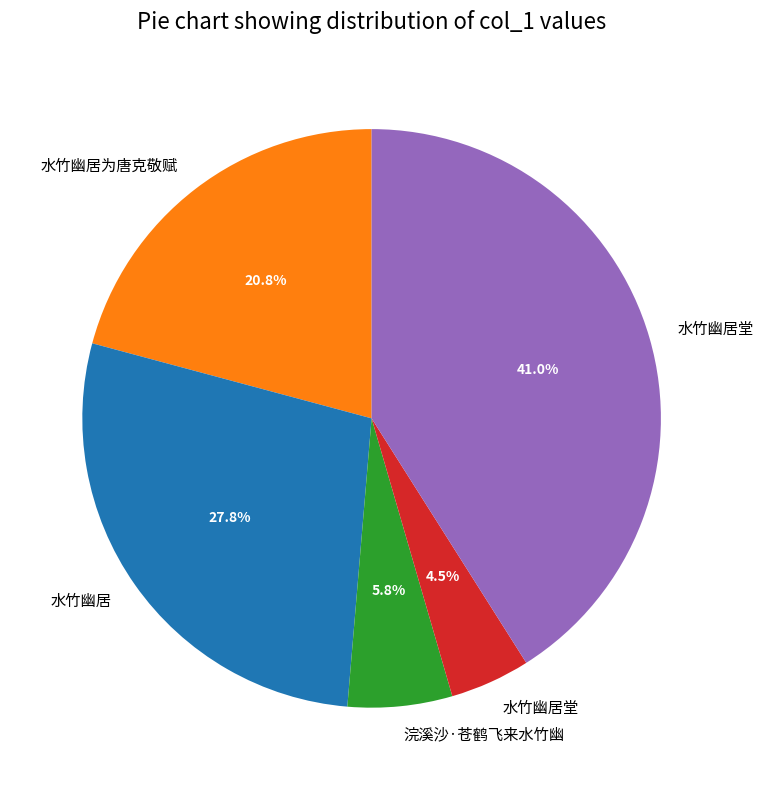

Does any single category account for the majority?

No